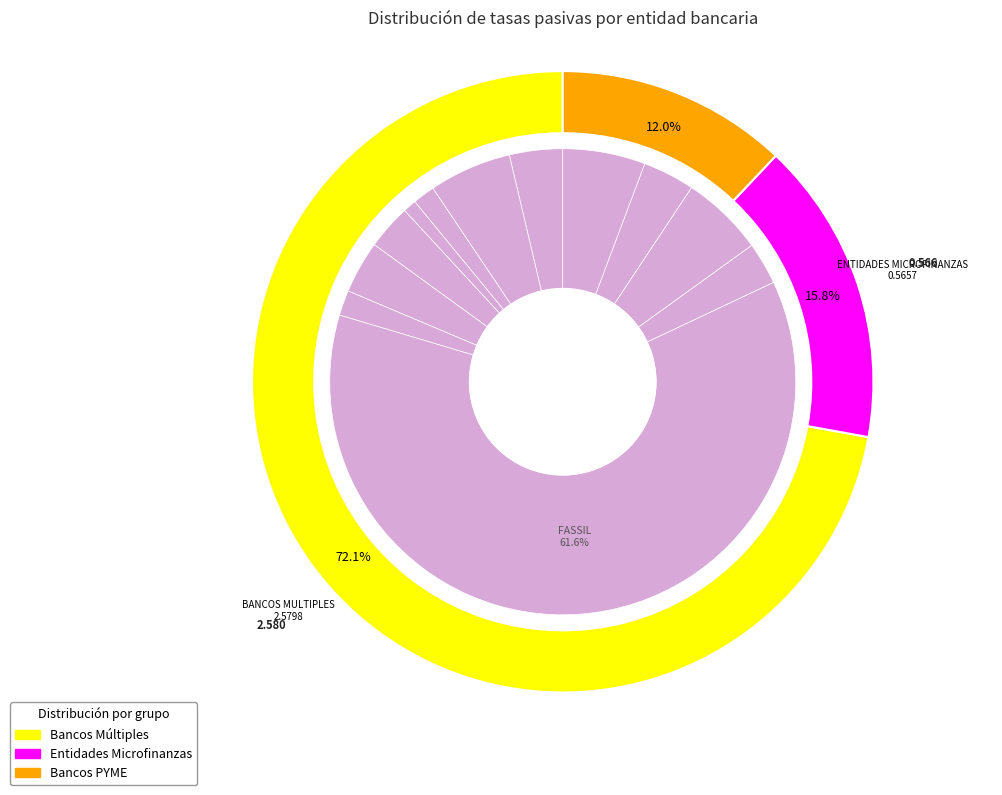

How many slices are in this pie chart?

12